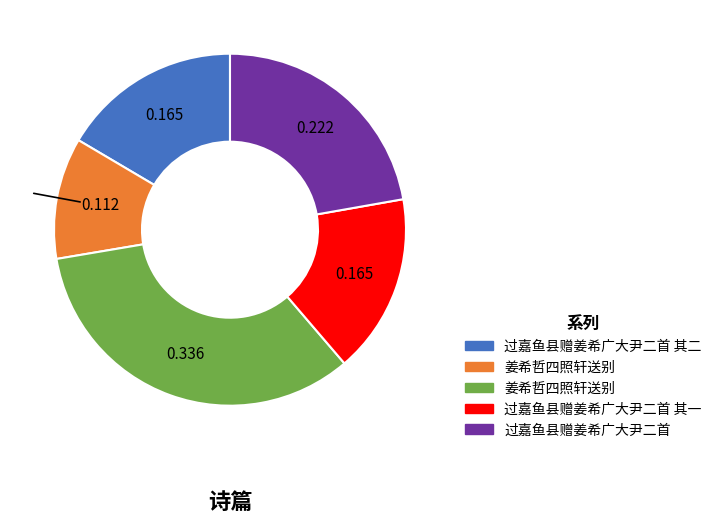

Is there any slice that represents more than half of the pie?

No